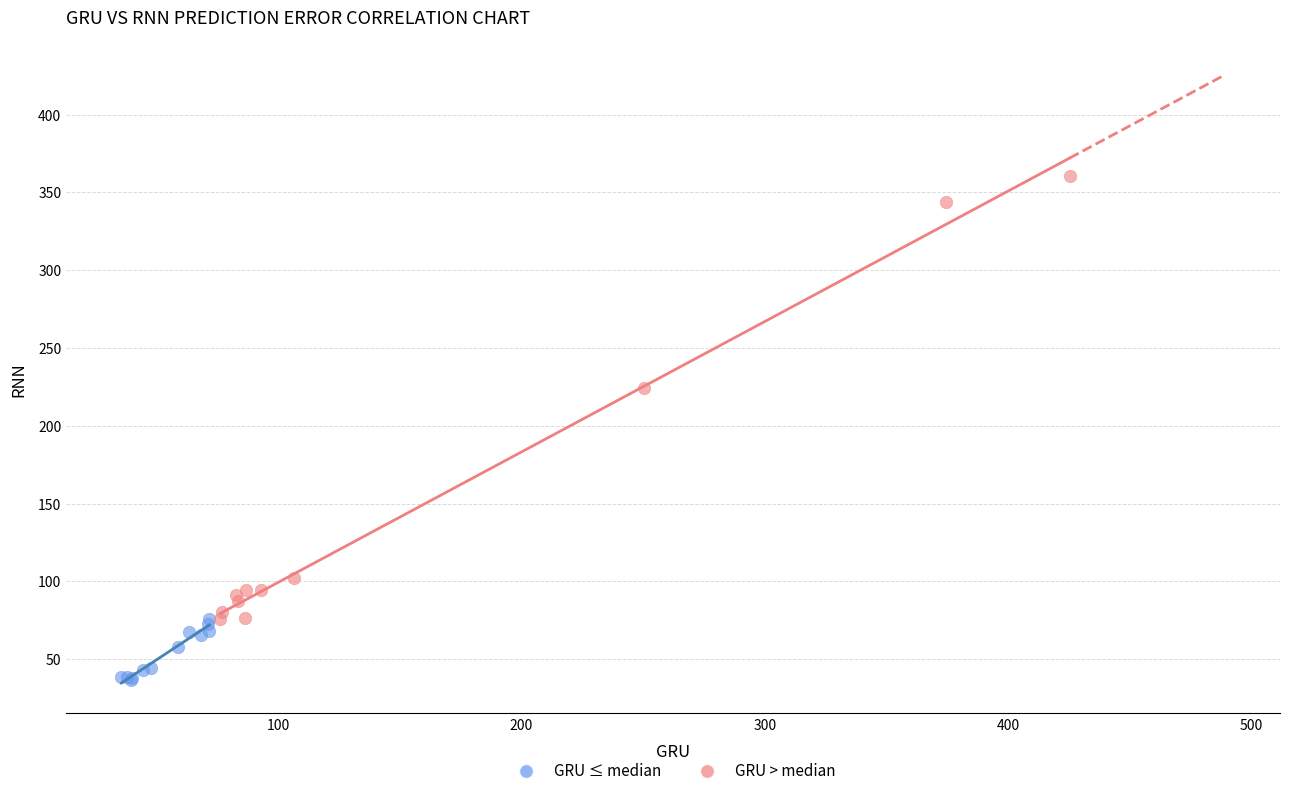

Which series contains the highest Y value?

GRU > median